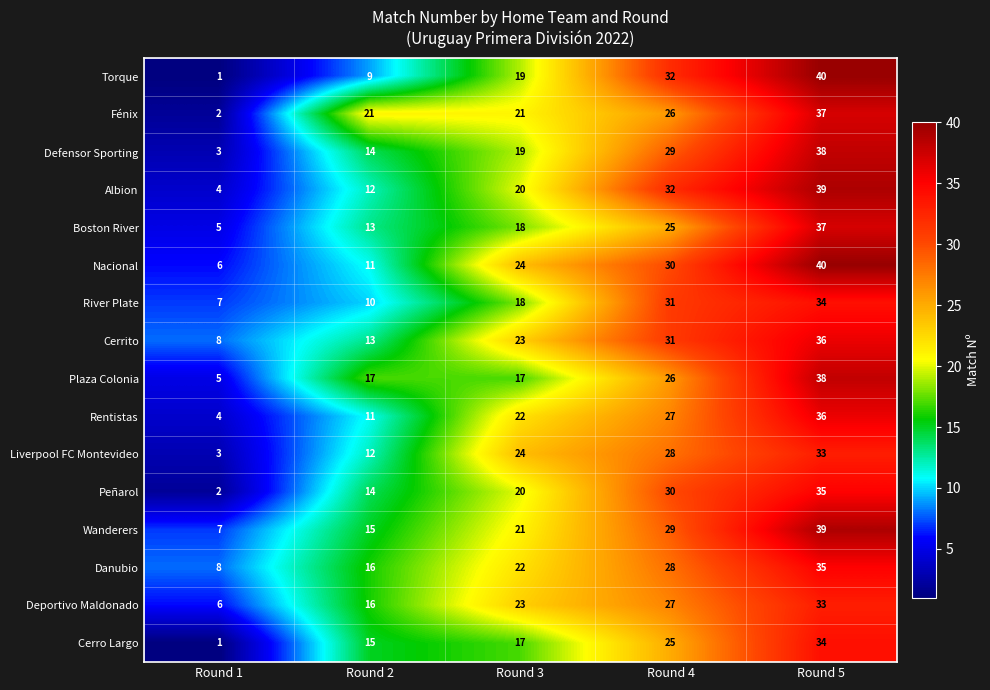

What is the difference between the second highest and second lowest values in the Deportivo Maldonado series?

11